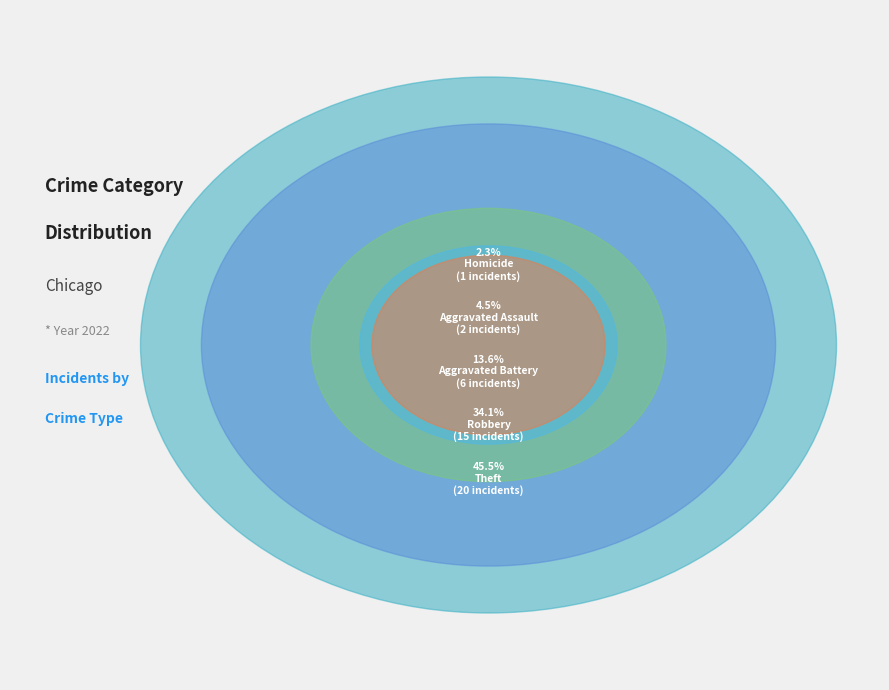

Do Robbery and Theft together represent more than half of the pie?

Yes